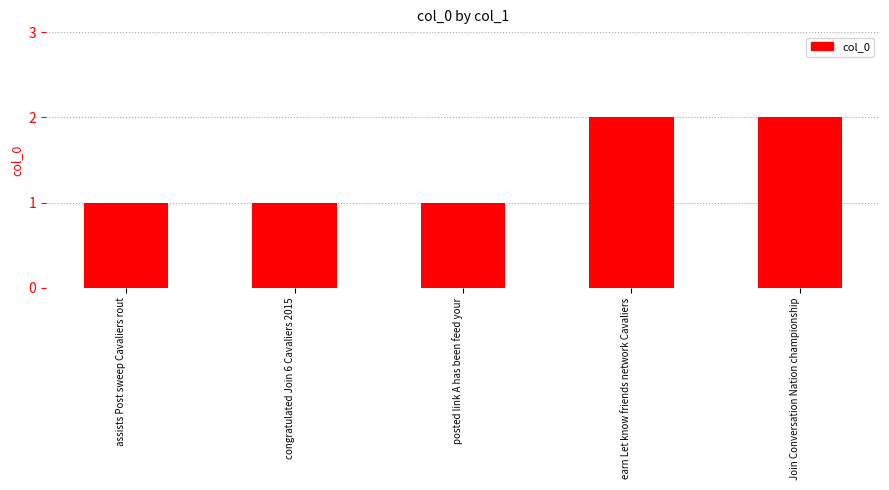

What is the label of the 4th bar from the right?

congratulated Join 6 Cavaliers 2015